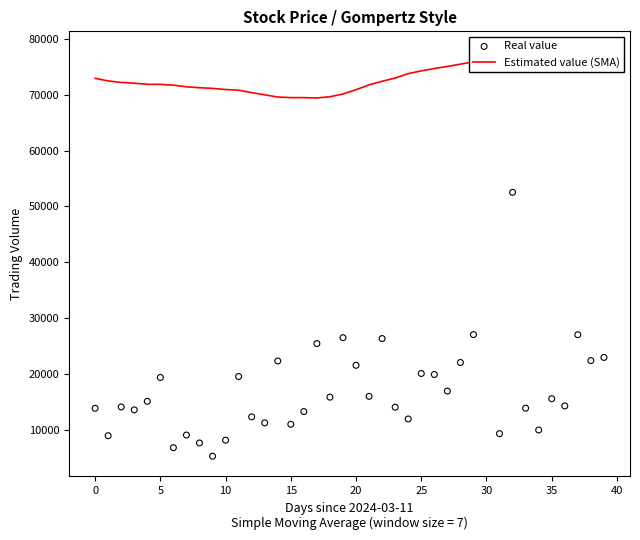

Which series has the largest total across all categories?

Estimated value (SMA)